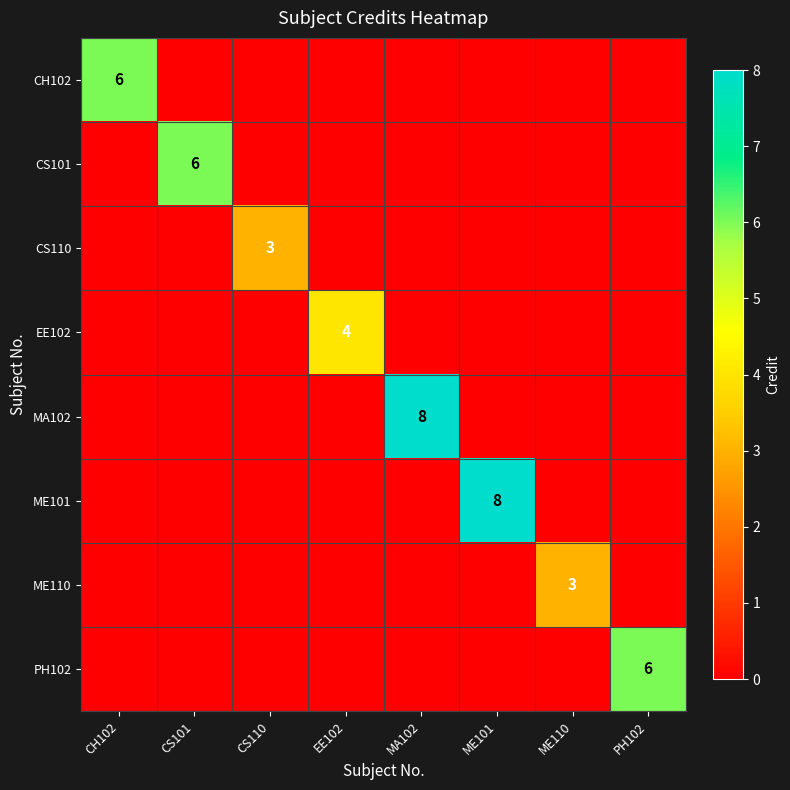

List the labels in order of CH102 value, smallest first.

CS101, CS110, EE102, MA102, ME101, ME110, PH102, CH102